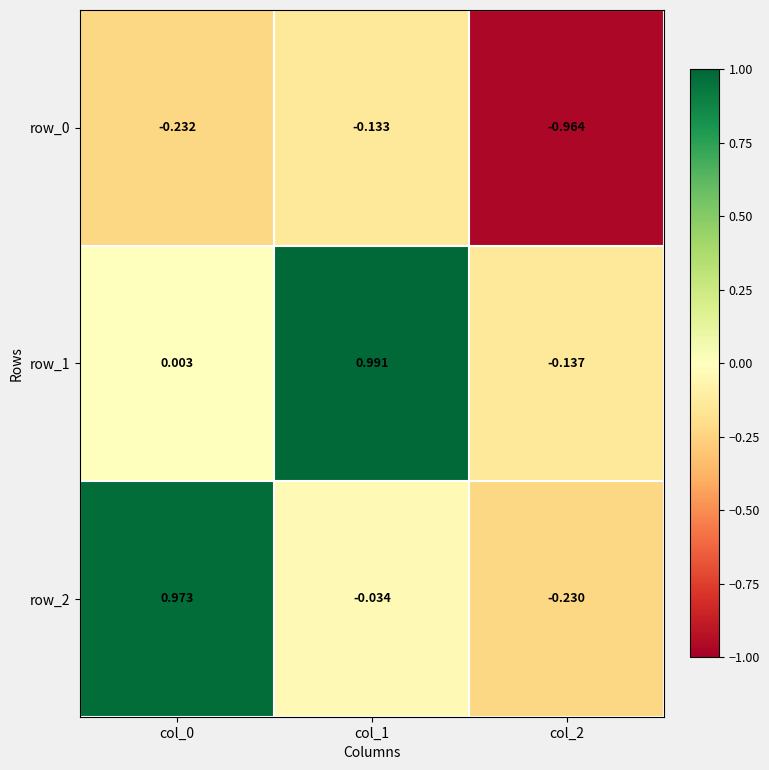

Reading right to left, extract all data points from this chart.

row_0: -1.0	-0.1	-0.2
row_1: -0.1	1.0	0.0
row_2: -0.2	-0.0	1.0